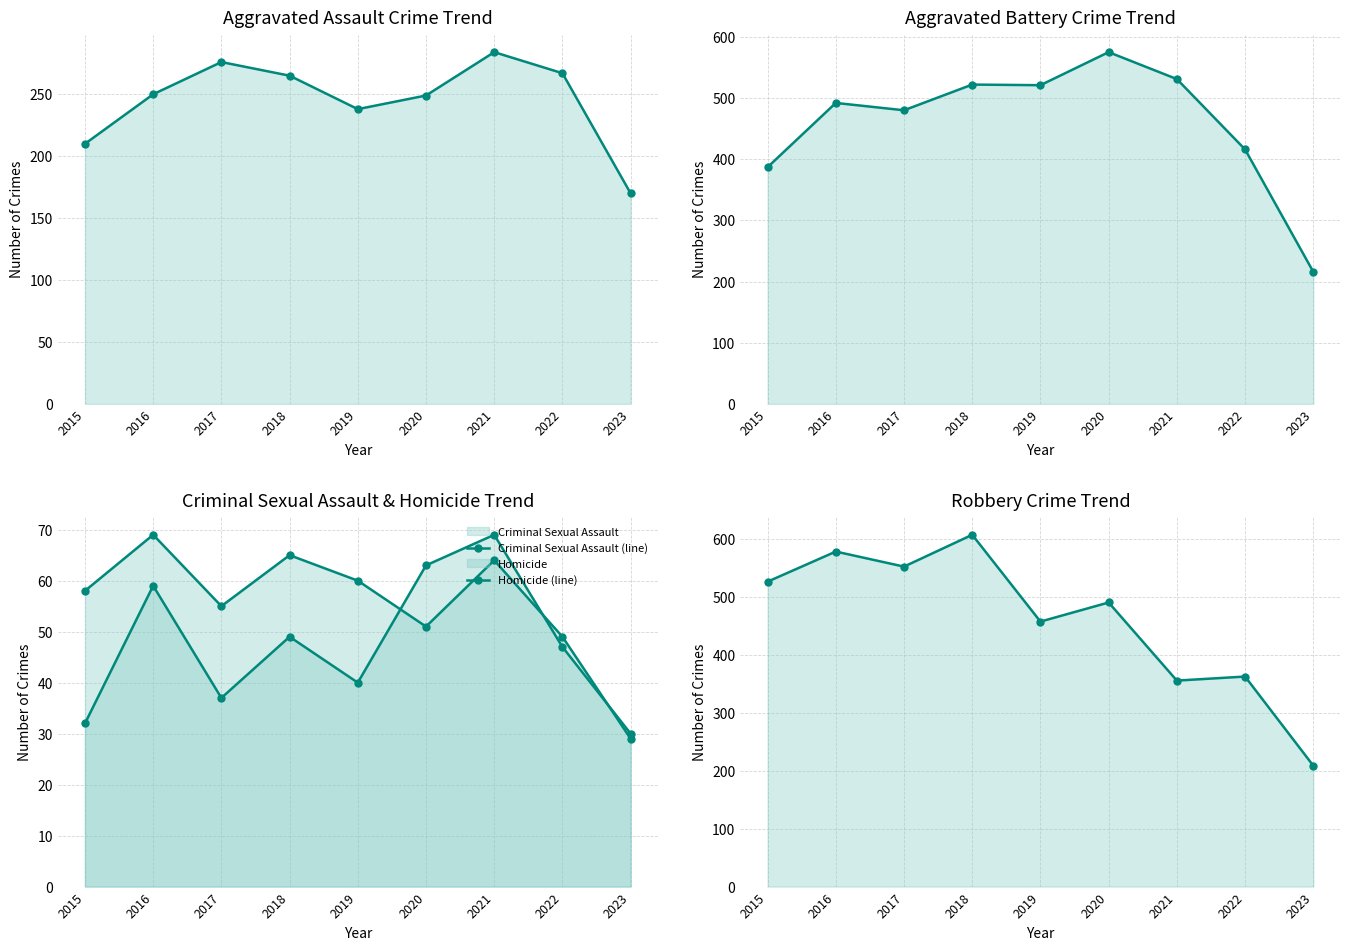

At how many categories does at least one series exceed 337?

8